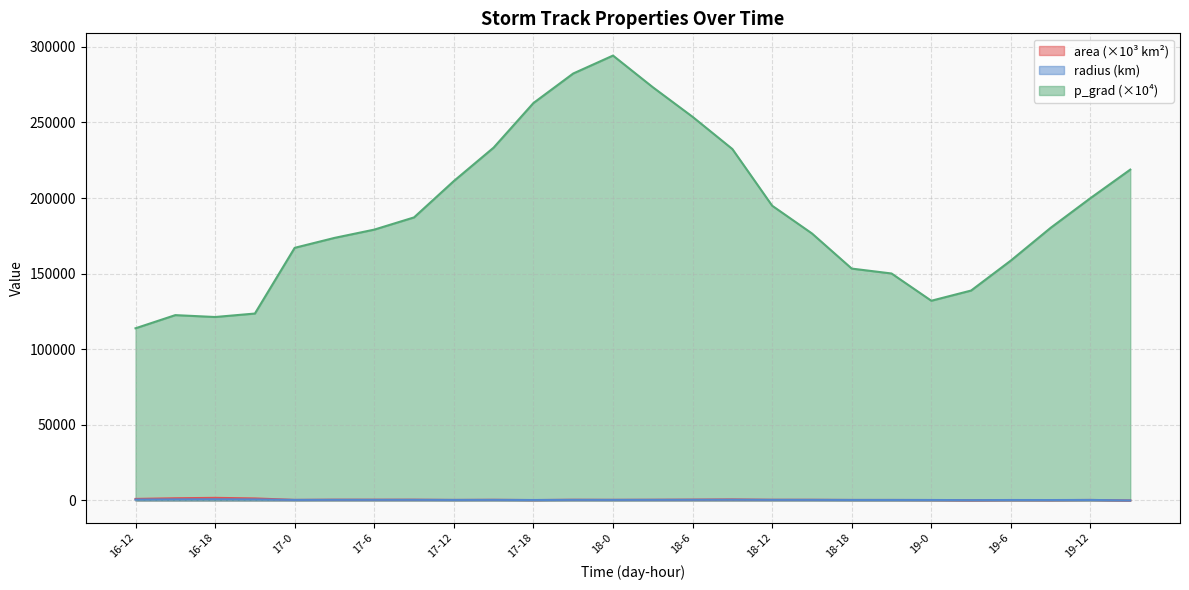

True or false: radius has more than 2 points higher than both neighbors.

True